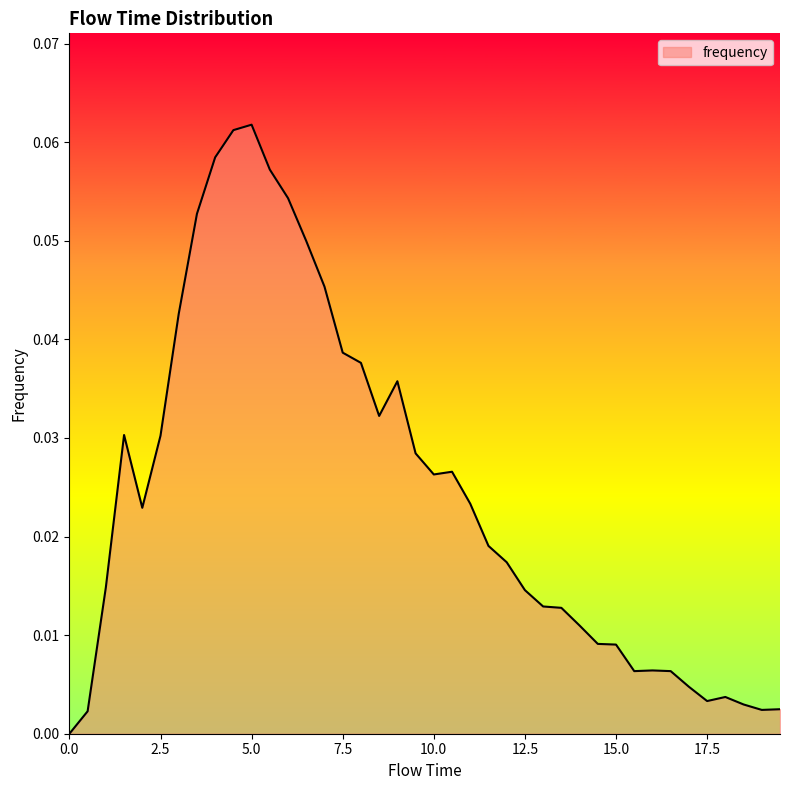

How many positive values are there?

39